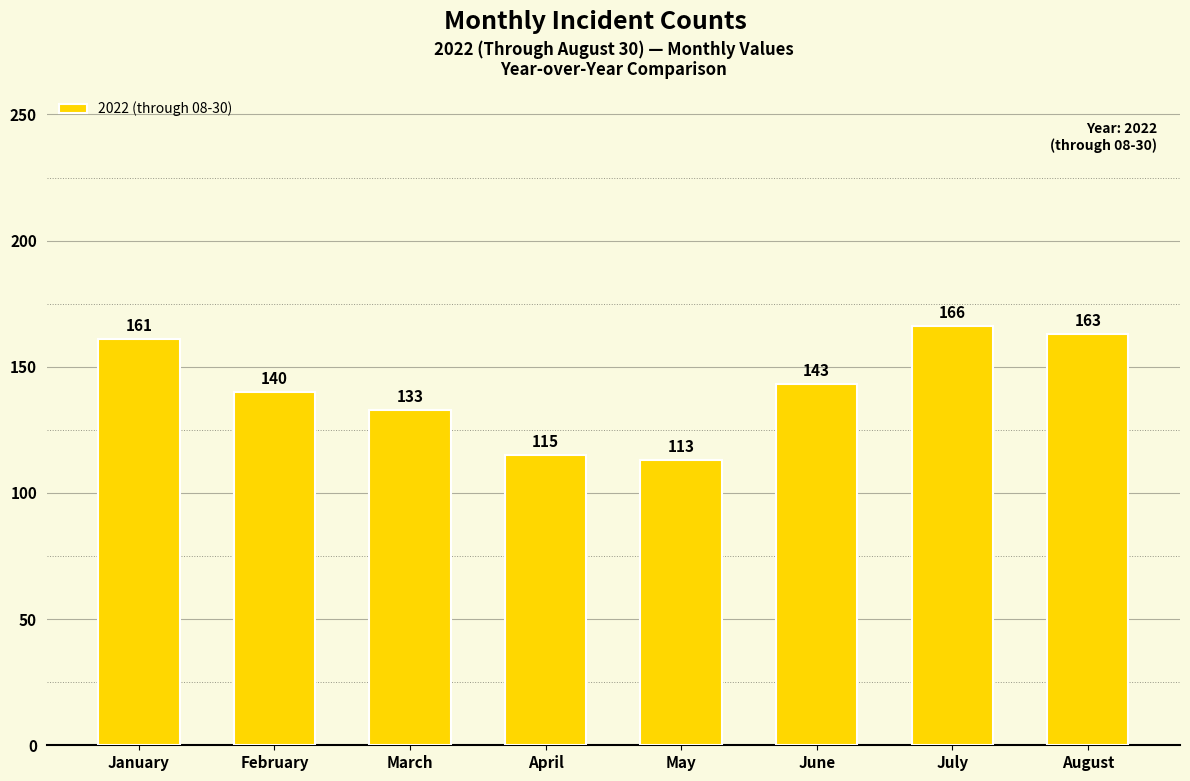

What is the difference between the values at July and April?

51